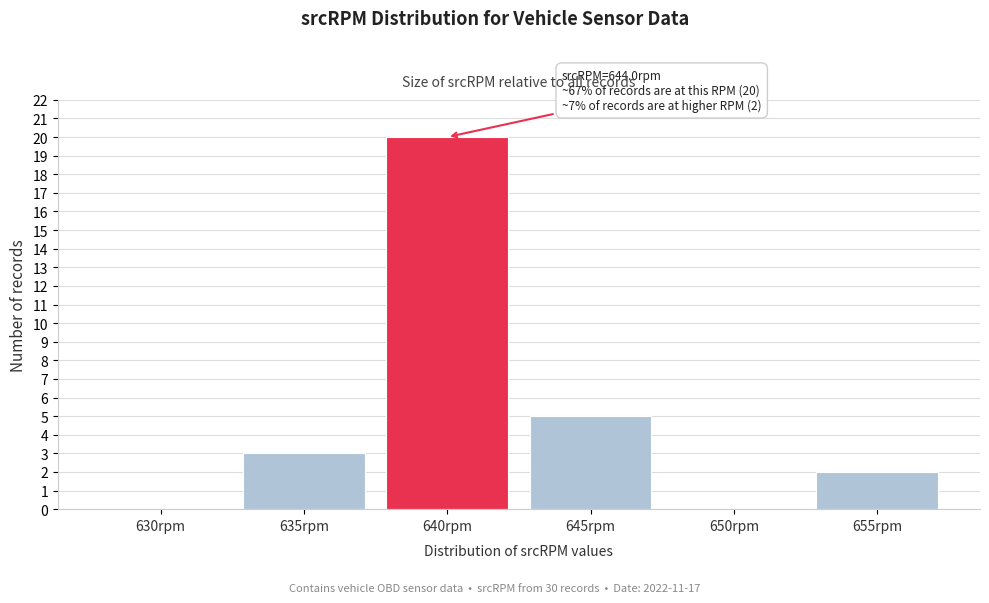

Reading left to right, what are all the values shown in this chart?

630rpm=0	635rpm=3	640rpm=20	645rpm=5	650rpm=0	655rpm=2